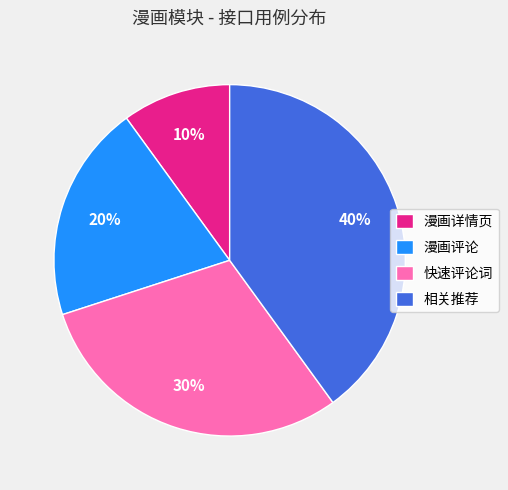

Is there any slice that represents more than half of the pie?

No